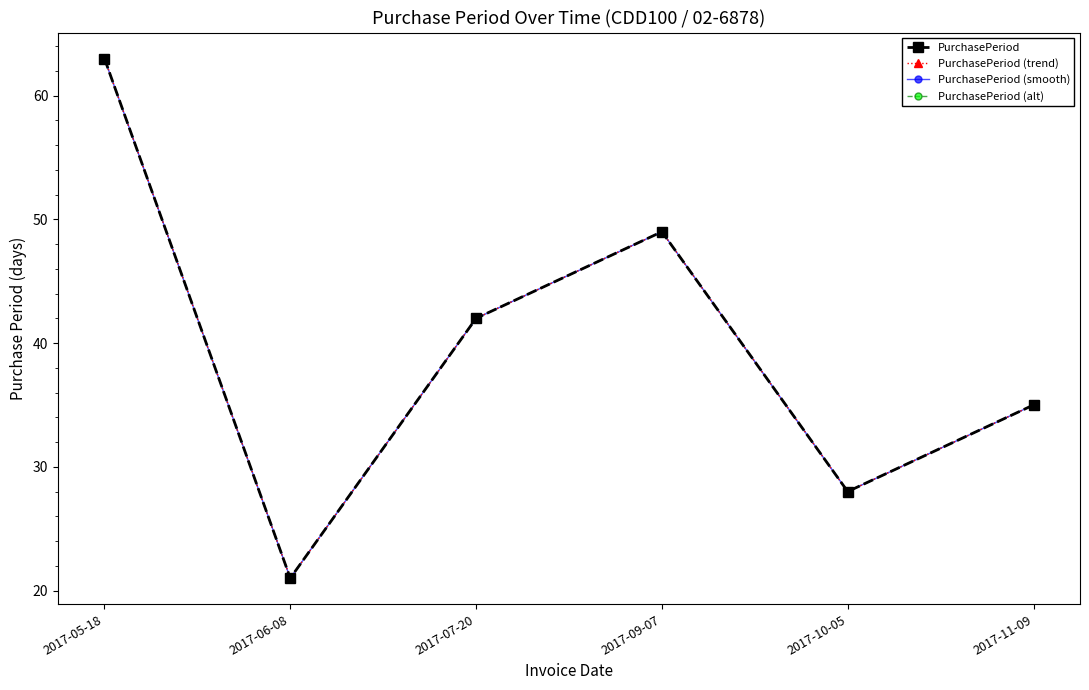

At which label does PurchasePeriod (smooth) reach its peak?

2017-05-18